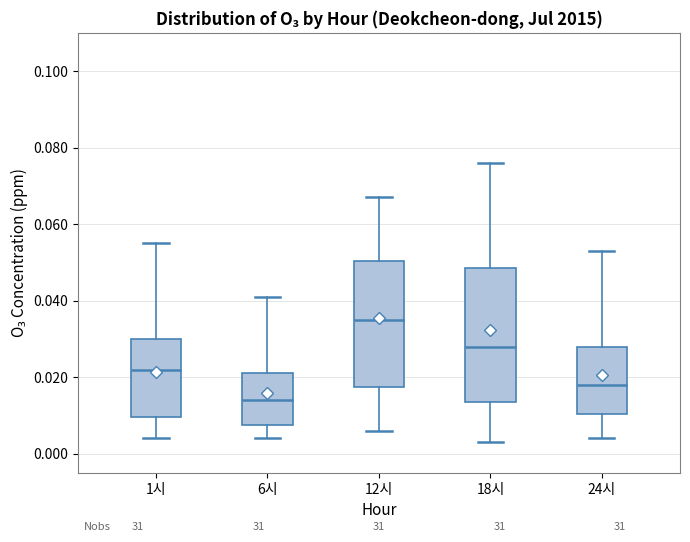

Which box's median line is the highest?

12시